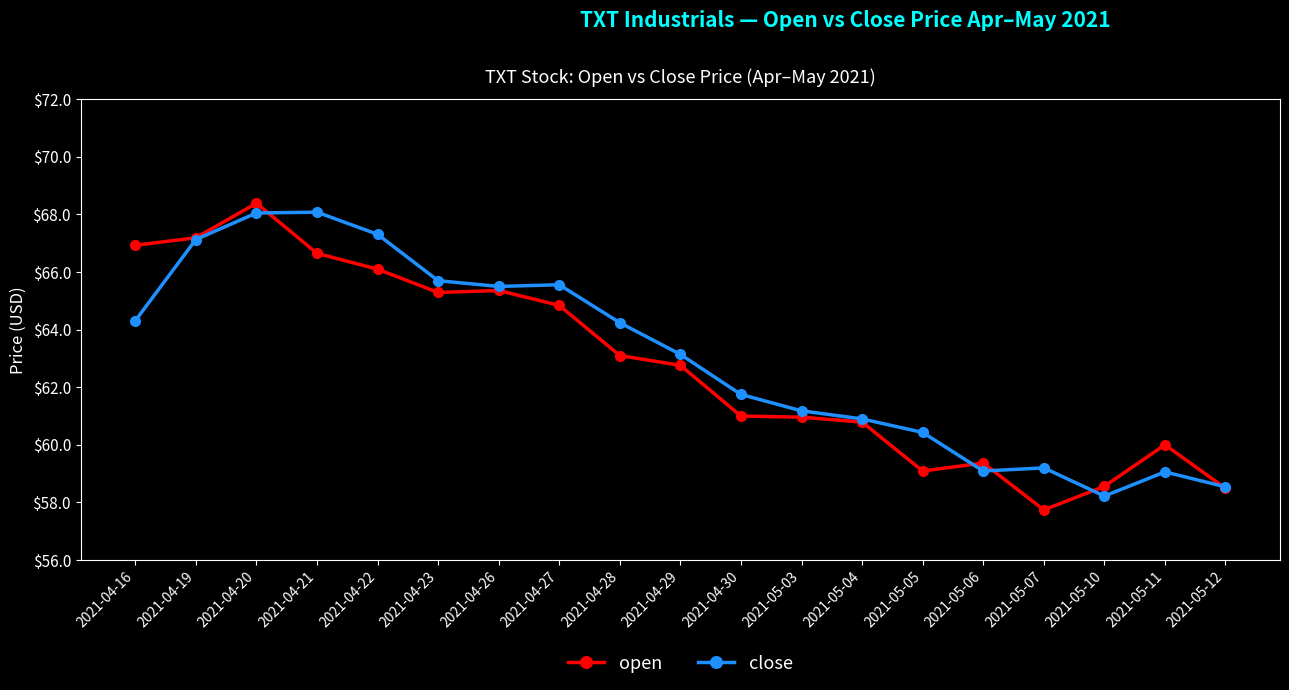

Which category has the lowest value across all series?

2021-05-07